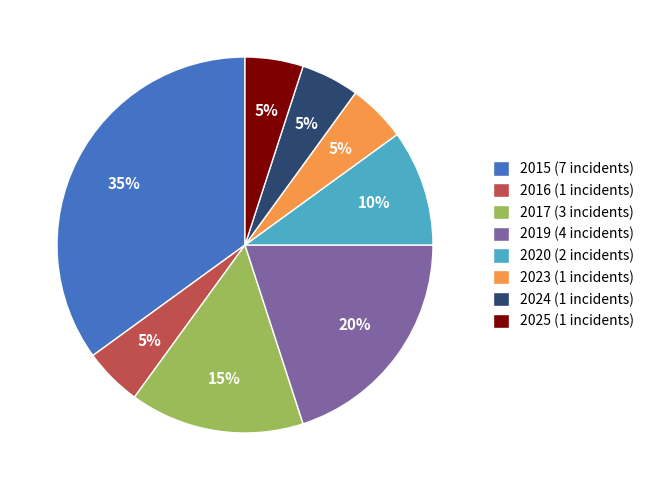

What percentage is the 2019 slice, to the nearest percent?

20%